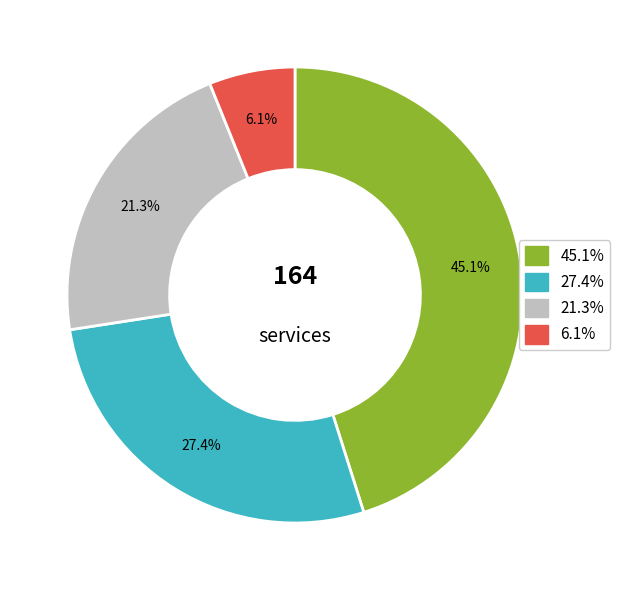

To the nearest percent, what is the average slice percentage?

25%